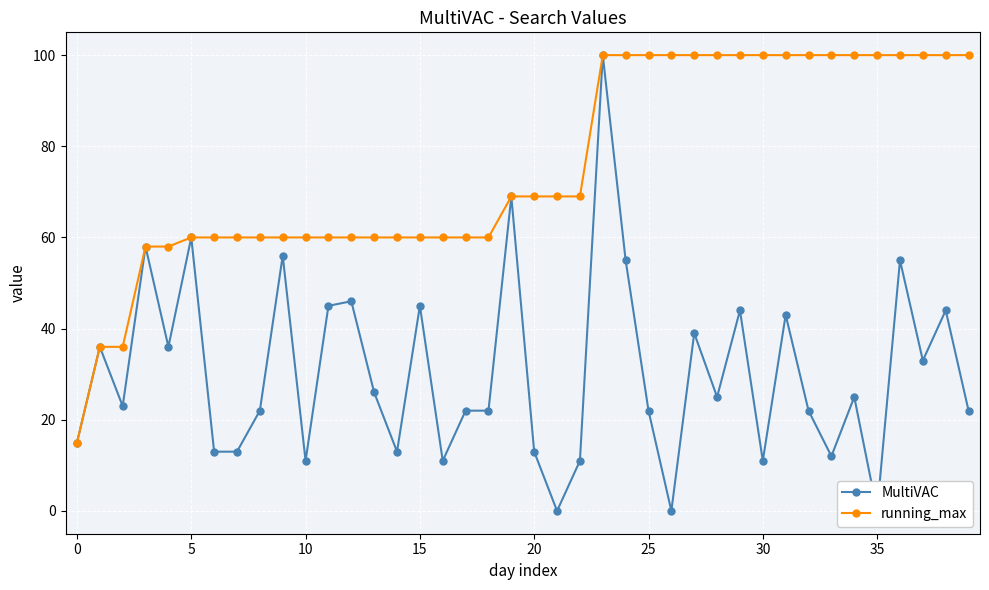

True or false: MultiVAC has more than 2 interior local peaks.

True